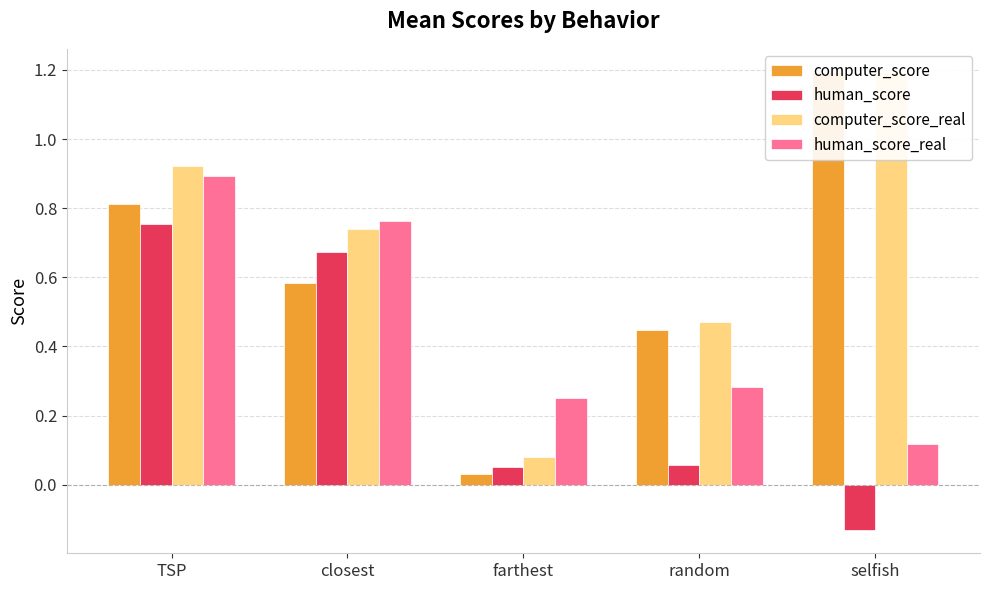

The human_score series shows 0.7 at closest. True or false?

True